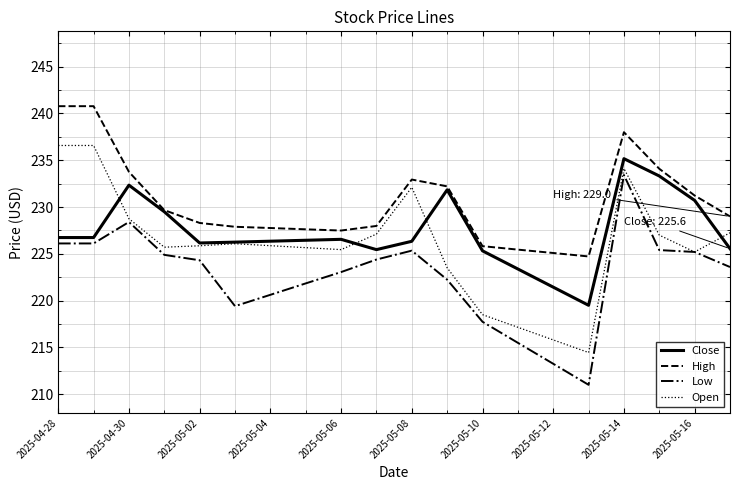

What is the smallest value displayed?

211.0